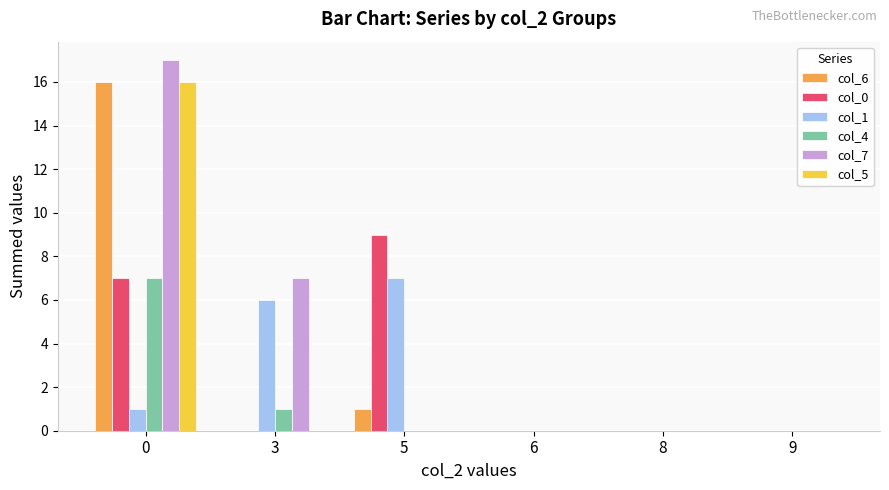

How many data points does each series have?

6